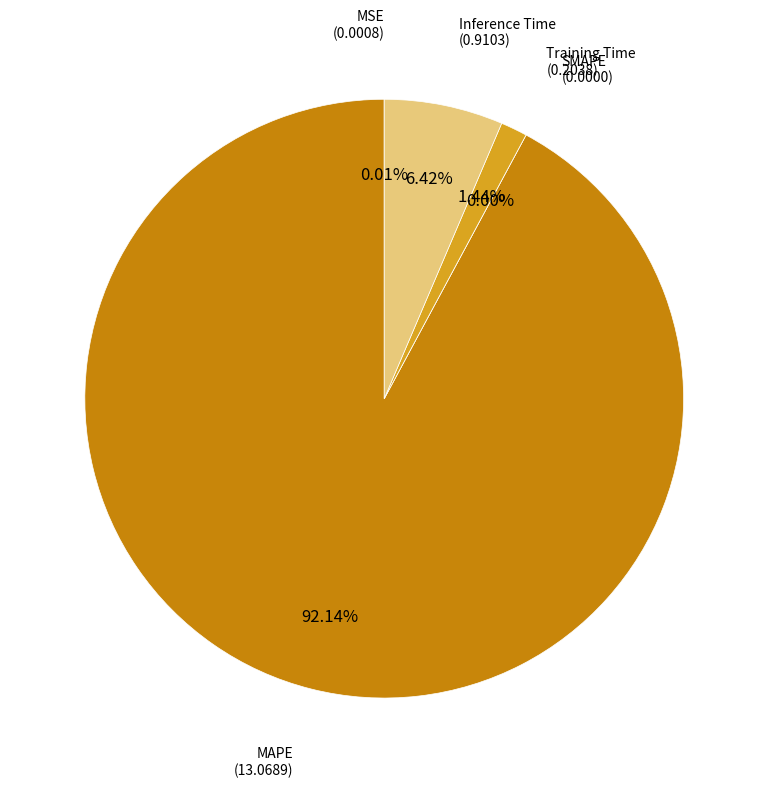

Which slice is the smallest?

SMAPE